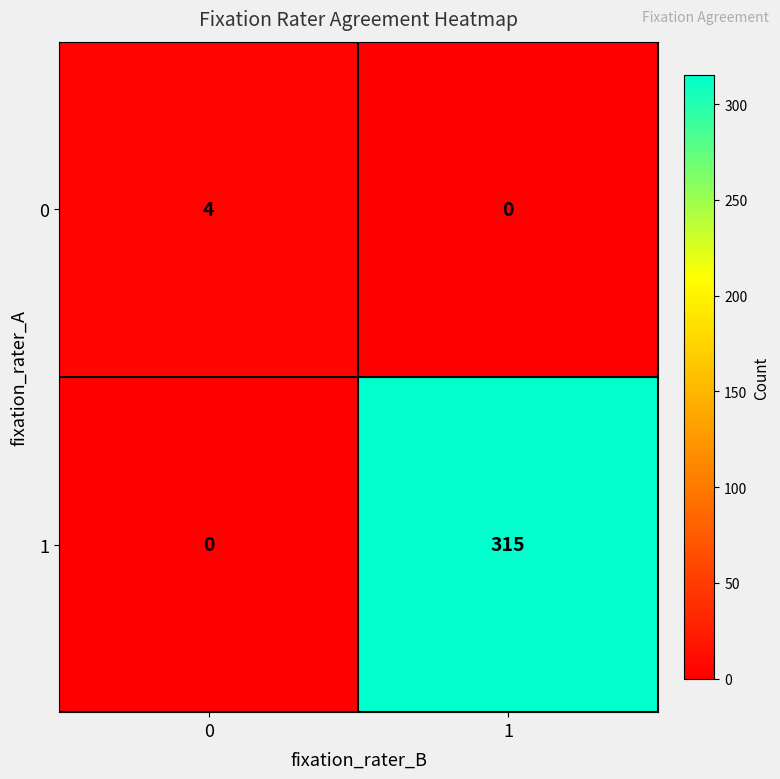

What is the difference between the maximum and minimum values in the 1 series?

315